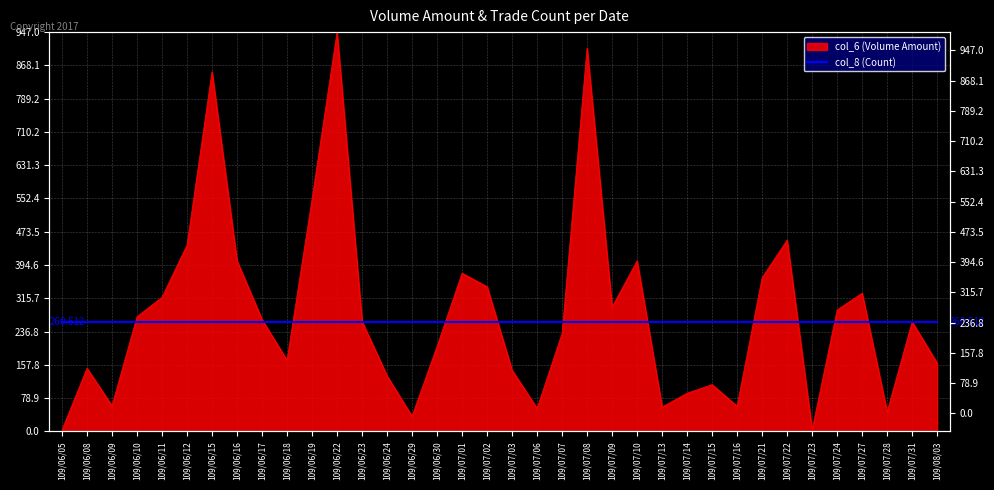

What is the difference between the maximum and second lowest values?

943.2